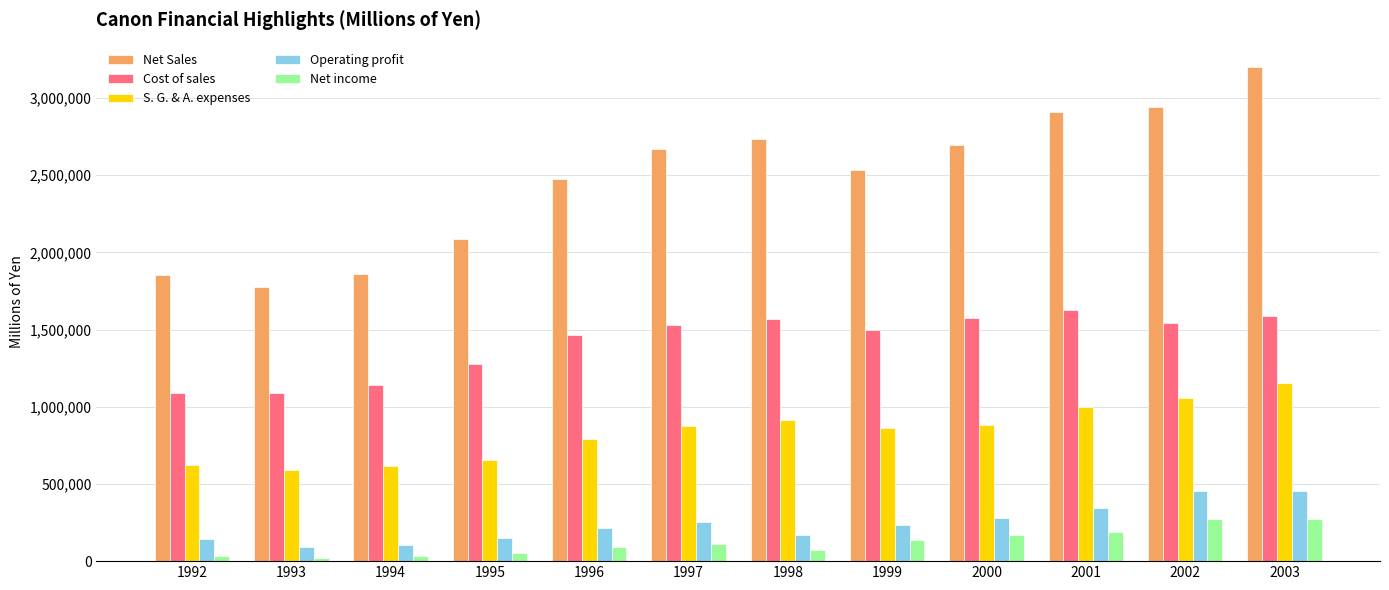

What is the highest value of the Operating profit series?

454424